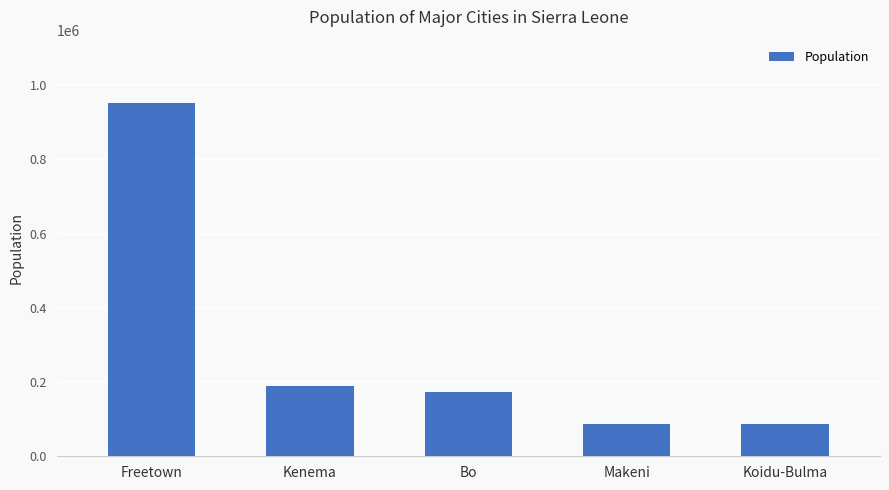

What value does the data have at Bo?

174354